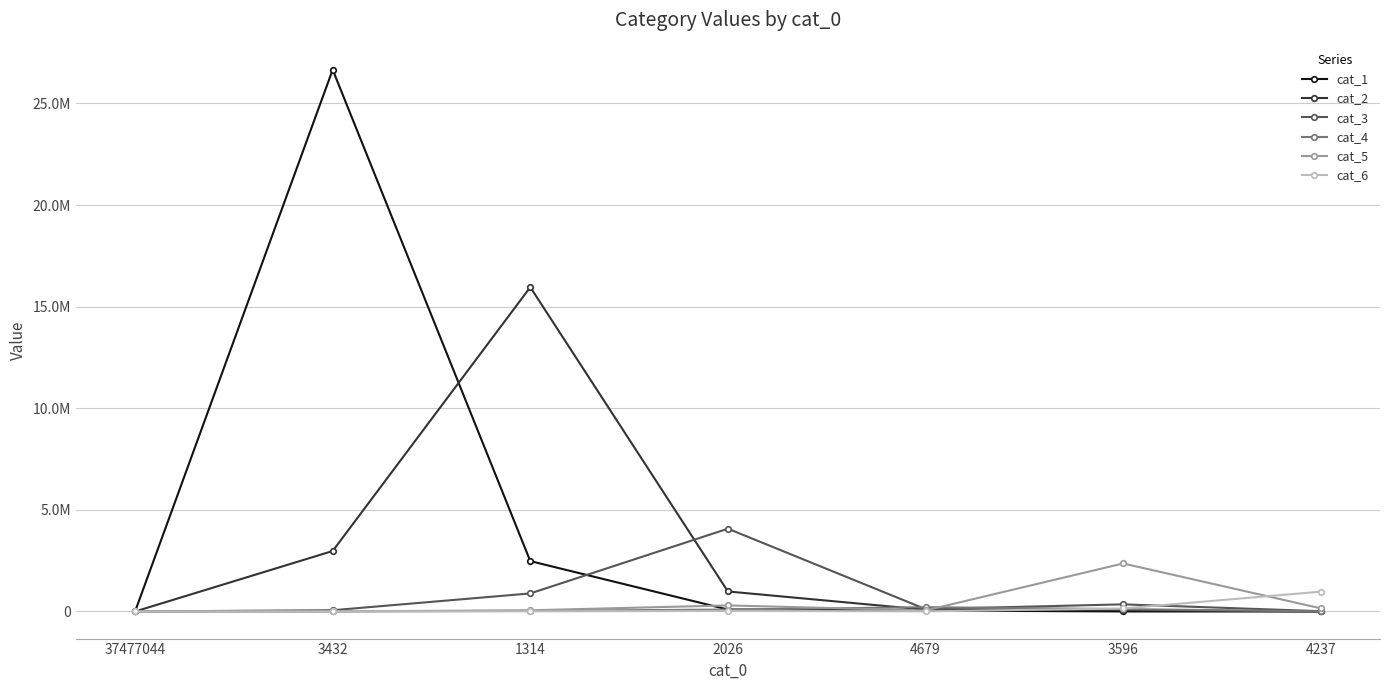

Does the chart have visible grid lines?

Yes